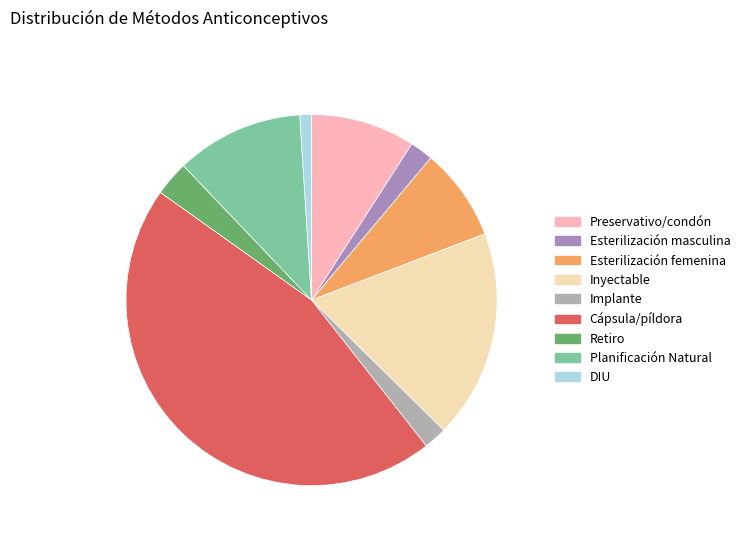

Count the number of slices in the pie.

9